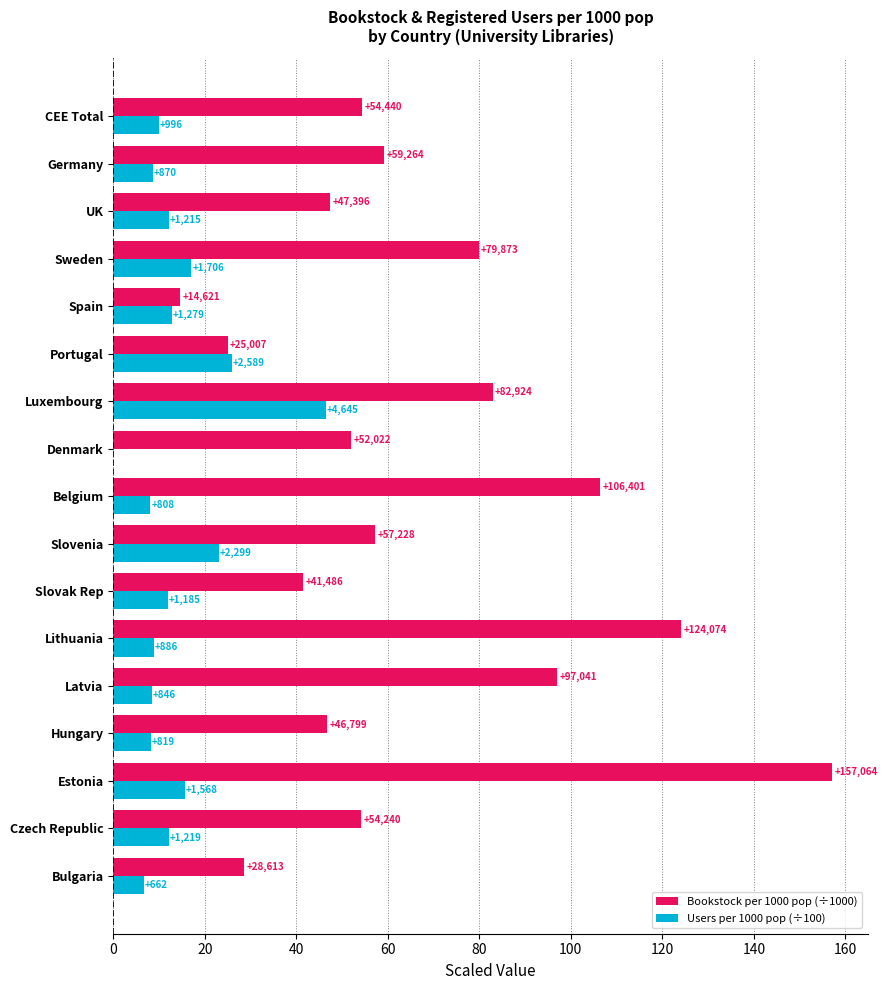

What is the sum of all Users per 1000 pop (÷100) values?

235.9